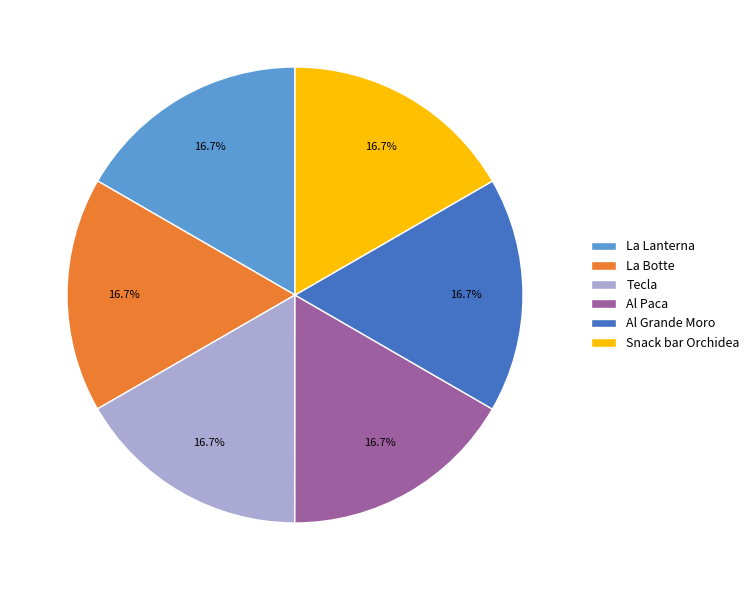

Is La Lanterna the majority of the pie?

No